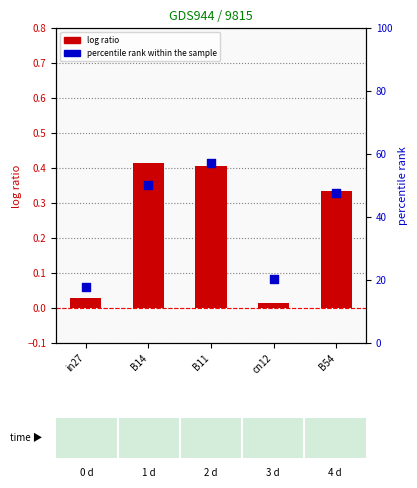

Which series has the widest spread of Y values?

percentile rank within the sample